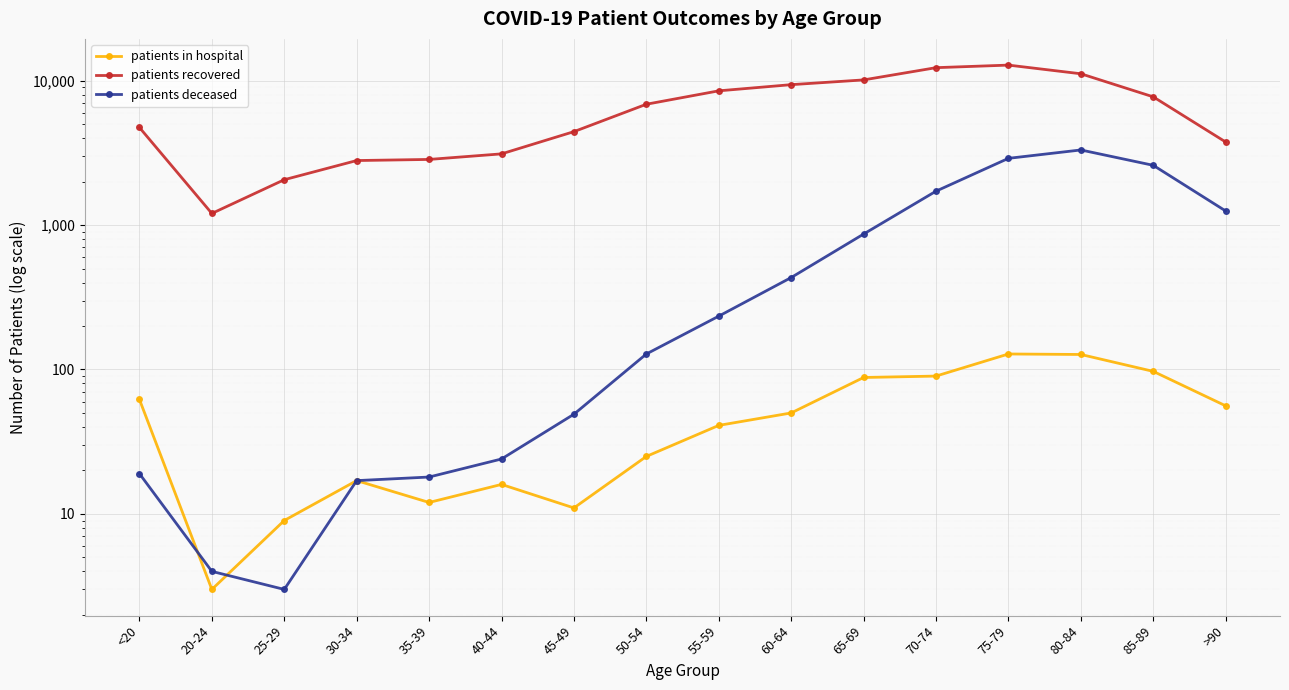

What is the label of the 1st point from the left?

<20